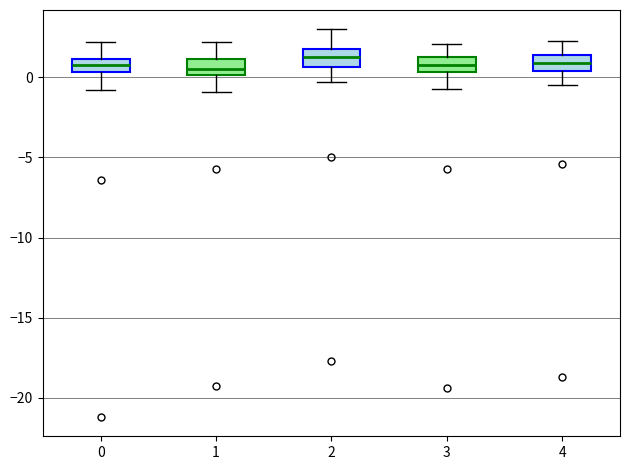

Reading left to right, read every box against the y-axis: the position of its median line, the range the box covers, and the ends of its whiskers. The values are not printed on the chart, so give them approximately, as read against the axis.

0: median 1.0 (inside the box), box 0.5 to 1.0, whiskers -1.0 to 2.0
1: median 0.5, box 0.0 to 1.0, whiskers -1.0 to 2.0
2: median 1.5, box 0.5 to 2.0, whiskers -0.5 to 3.0
3: median 1.0, box 0.5 to 1.5, whiskers -0.5 to 2.0
4: median 1.0, box 0.5 to 1.5, whiskers -0.5 to 2.5